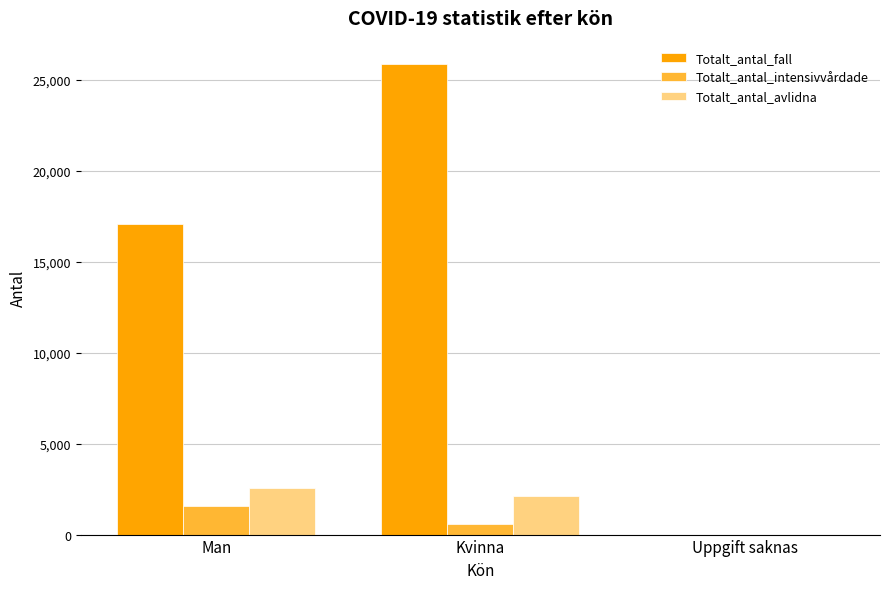

Is the value of Totalt_antal_avlidna at Man greater than the value of Totalt_antal_fall at Man?

No